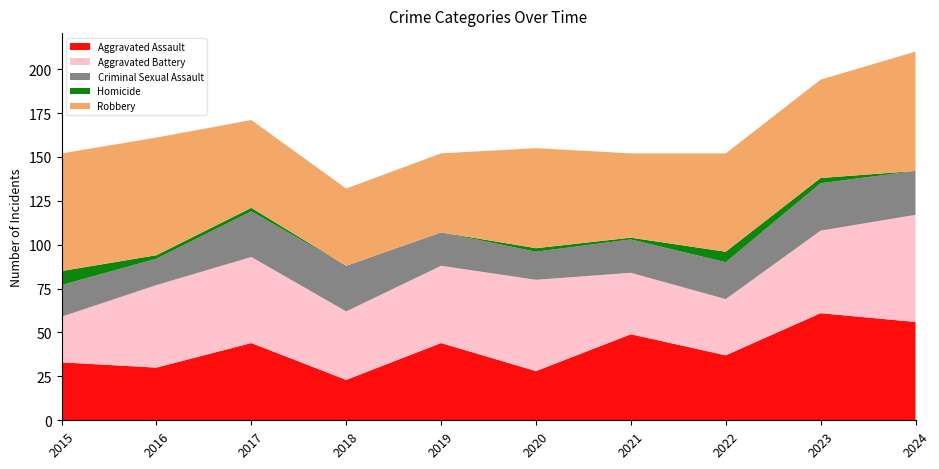

Reading left to right, transcribe all the data shown in this chart.

Aggravated Assault: 2015=33	2016=30	2017=44	2018=23	2019=44	2020=28	2021=49	2022=37	2023=61	2024=56
Aggravated Battery: 2015=26	2016=47	2017=49	2018=39	2019=44	2020=52	2021=35	2022=32	2023=47	2024=61
Criminal Sexual Assault: 2015=18	2016=15	2017=26	2018=26	2019=19	2020=16	2021=19	2022=21	2023=27	2024=25
Homicide: 2015=8	2016=2	2017=2	2018=0	2019=0	2020=2	2021=1	2022=6	2023=3	2024=0
Robbery: 2015=67	2016=67	2017=50	2018=44	2019=45	2020=57	2021=48	2022=56	2023=56	2024=68